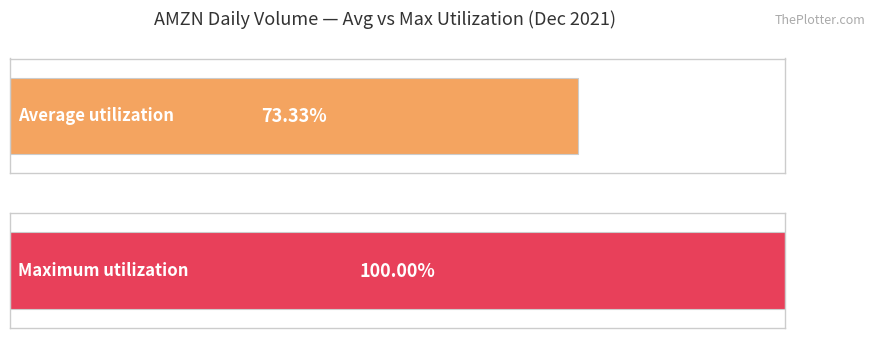

The value at 12/06/2021 is 916369. True or false?

False